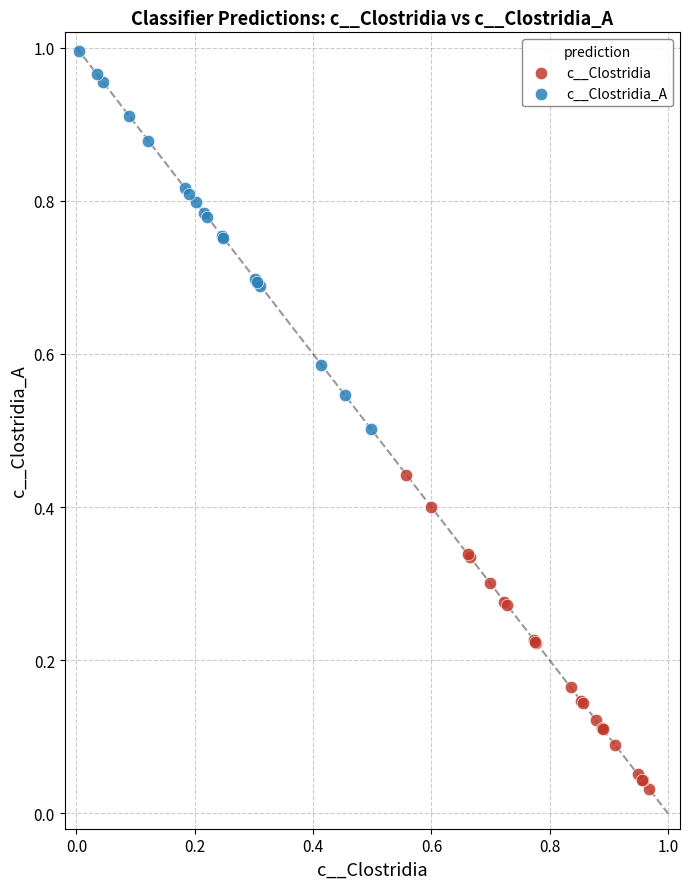

Which series contains the highest Y value?

c__Clostridia_A